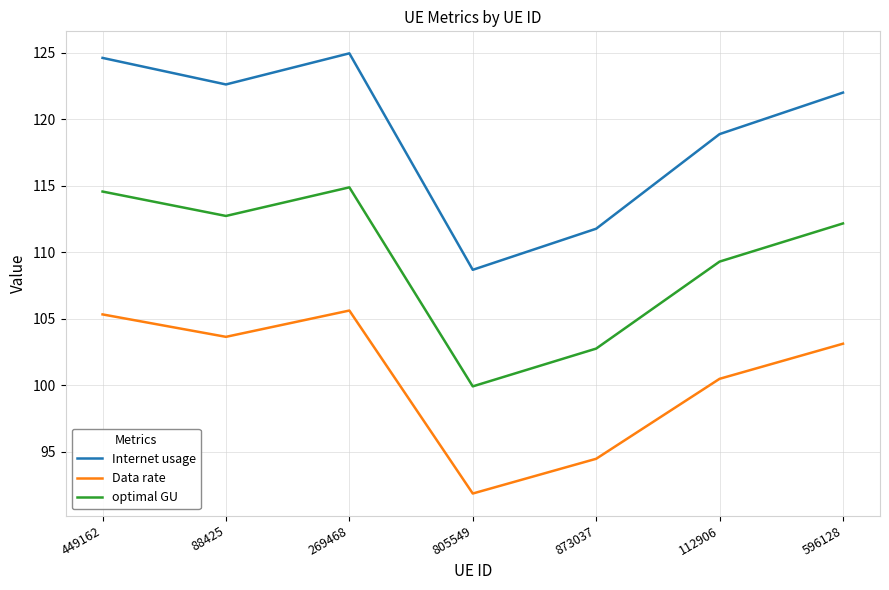

Which category has the lowest value across all series?

805549